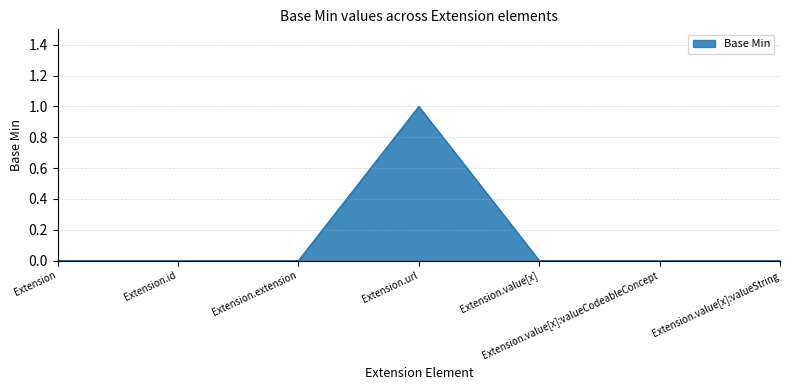

The value at Extension.url is 1. True or false?

True